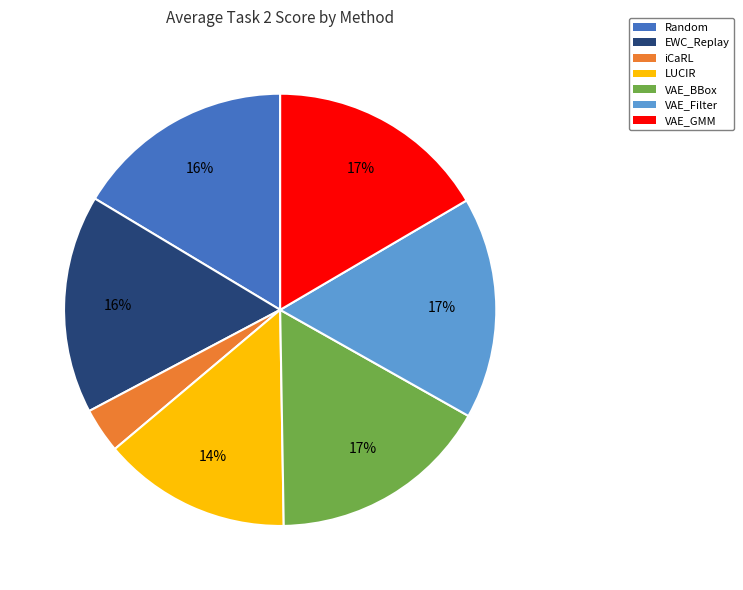

Count the number of slices in the pie.

7